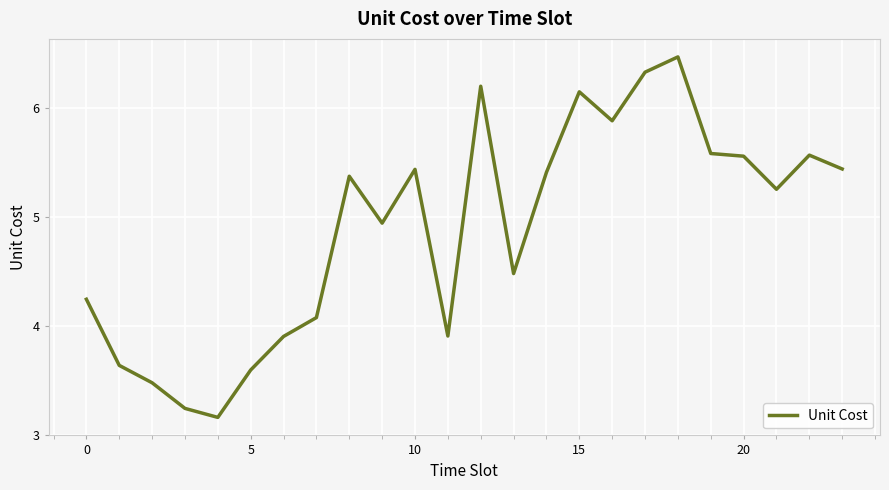

What is the maximum value shown in the chart?

6.5